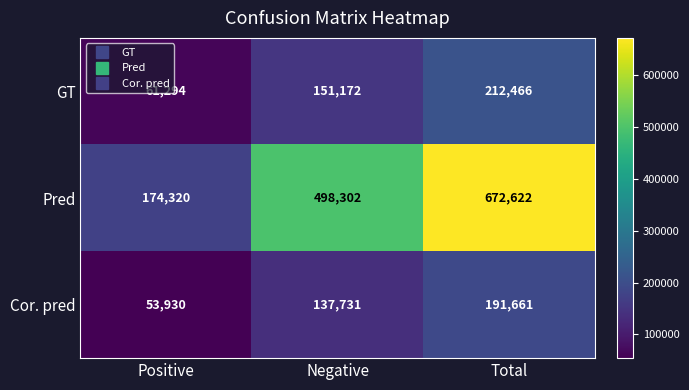

The GT series shows 151172 at Negative. True or false?

True